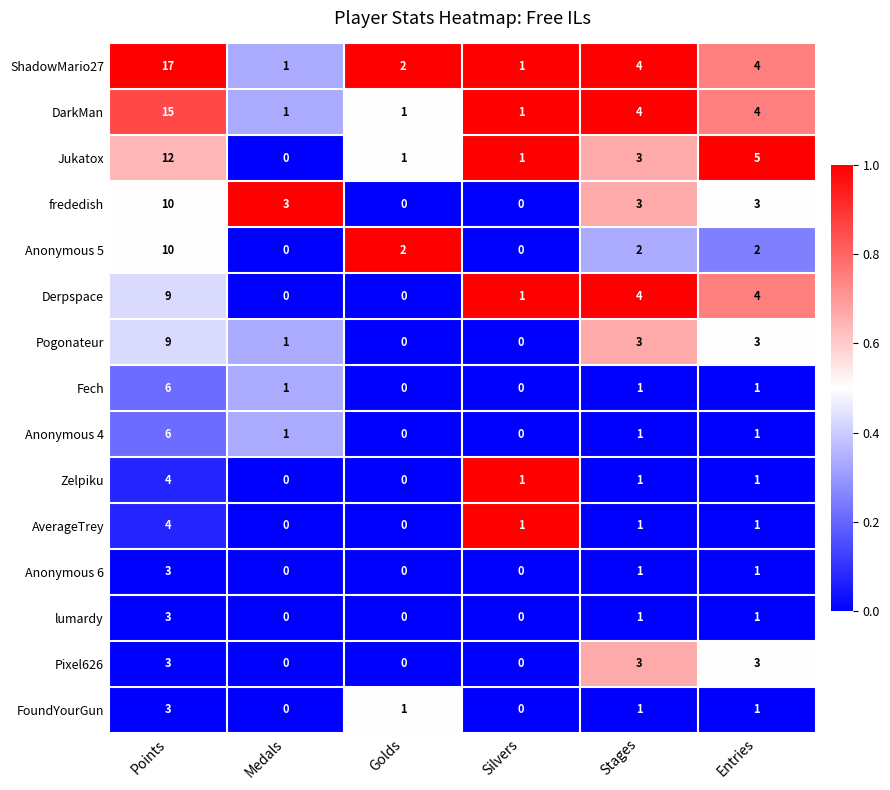

True or false: frededish has a value of -6 at Golds.

False